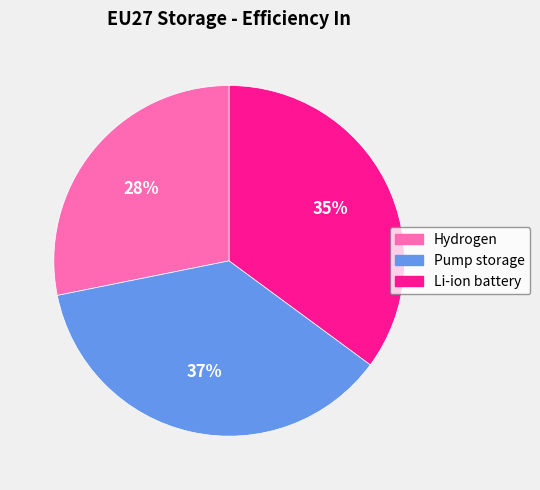

To the nearest percent, what percentage of the pie is Li-ion battery?

35%